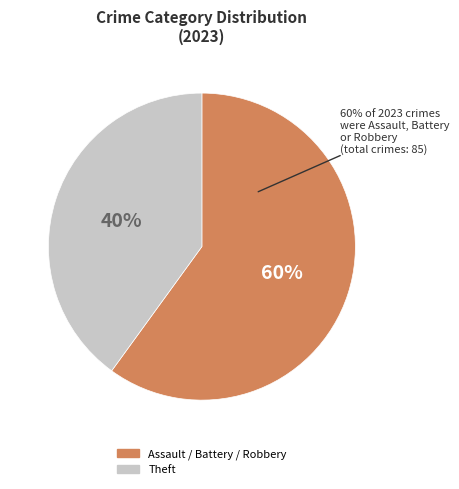

What portion of the pie excludes Arson?

100.0%